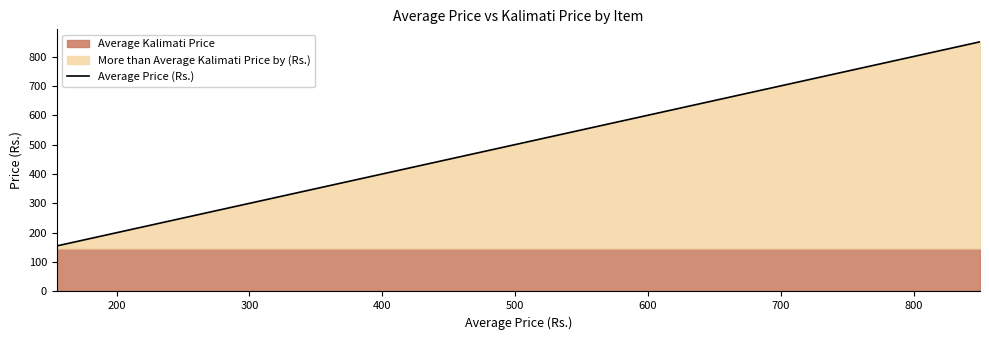

What is the value of the 12th point from the left?

225